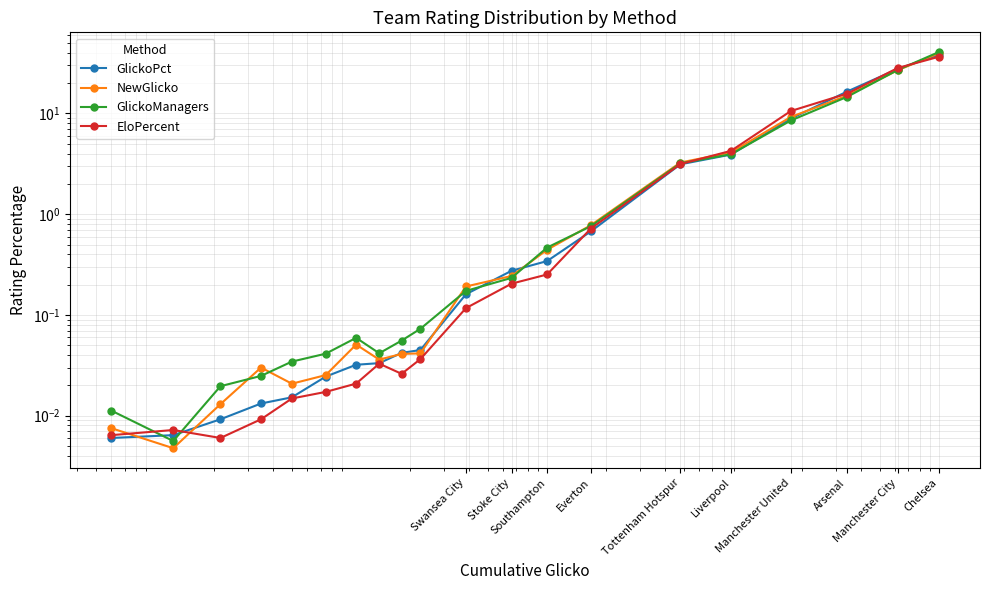

Rank the series by their maximum value, from highest to lowest.

GlickoManagers, NewGlicko, GlickoPct, EloPercent